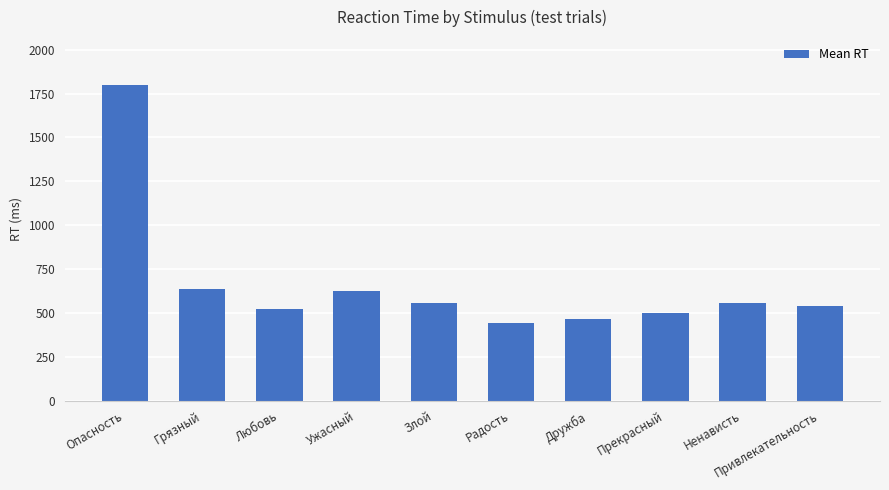

What is the minimum value shown in the chart?

444